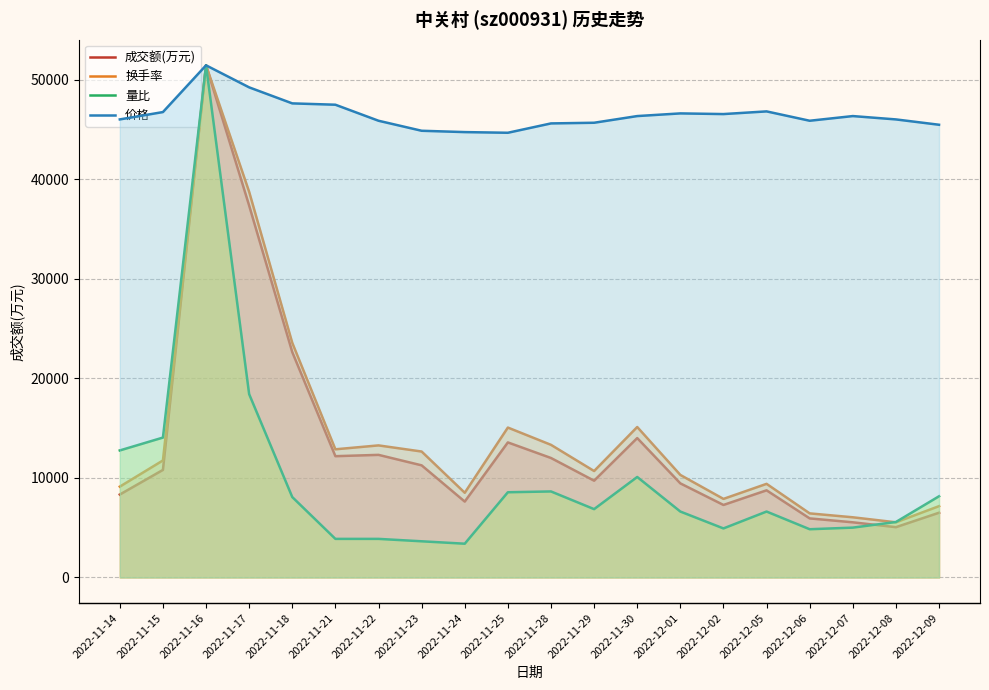

What is the sum of the 价格 values at 2022-12-07 and 2022-12-05?

13.9